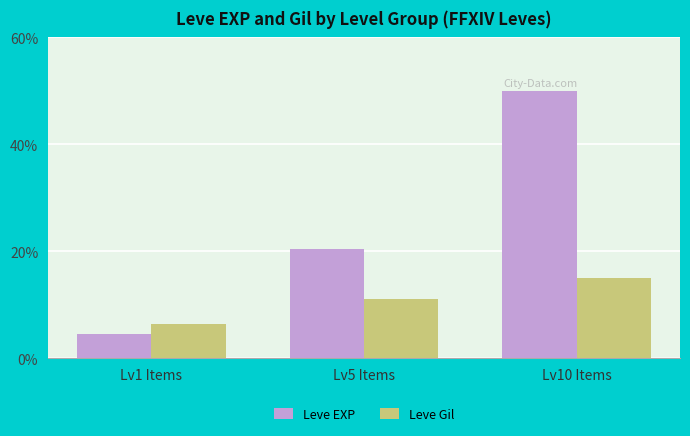

What position from the right is Lv5 Items?

2